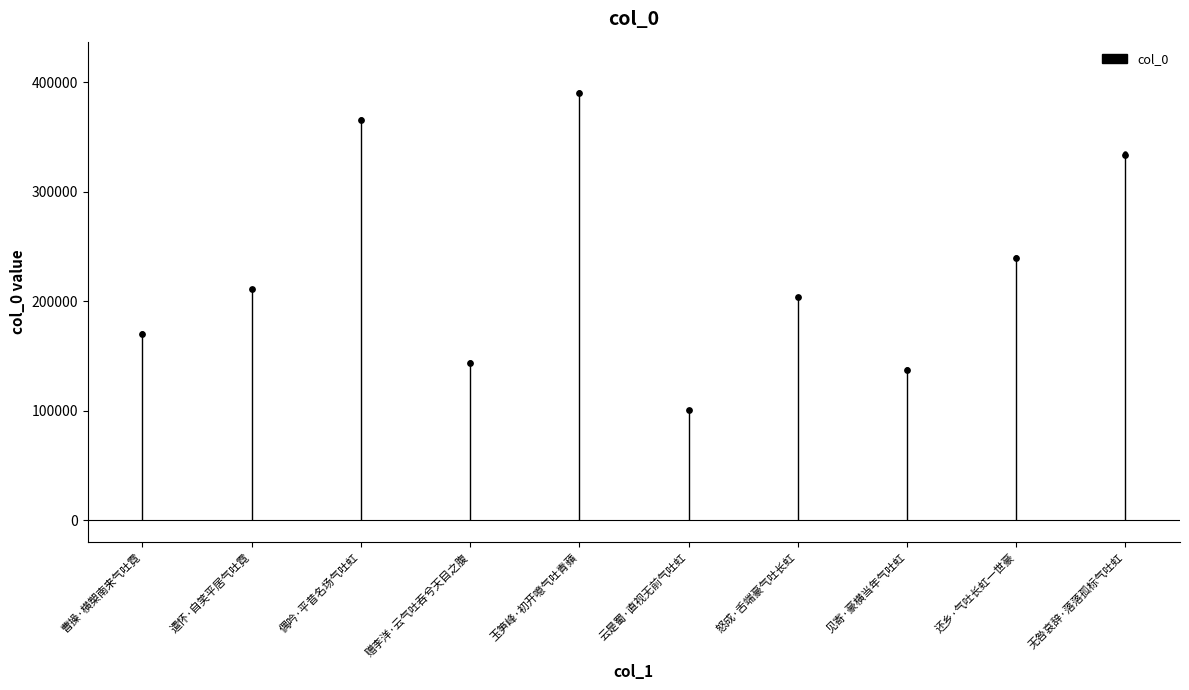

What is the change in value from 曹操·横槊南来气吐霓 to 玉笋峰·初开噫气吐青蘋?

+219537